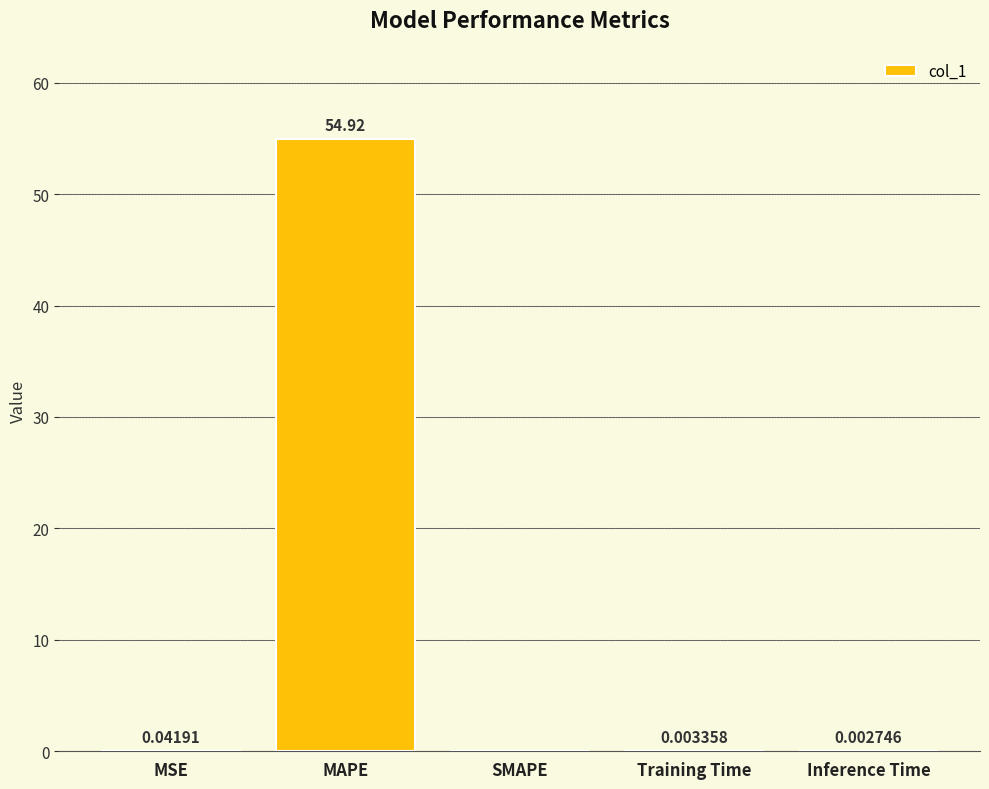

What is the change in value from MAPE to Inference Time?

-54.9